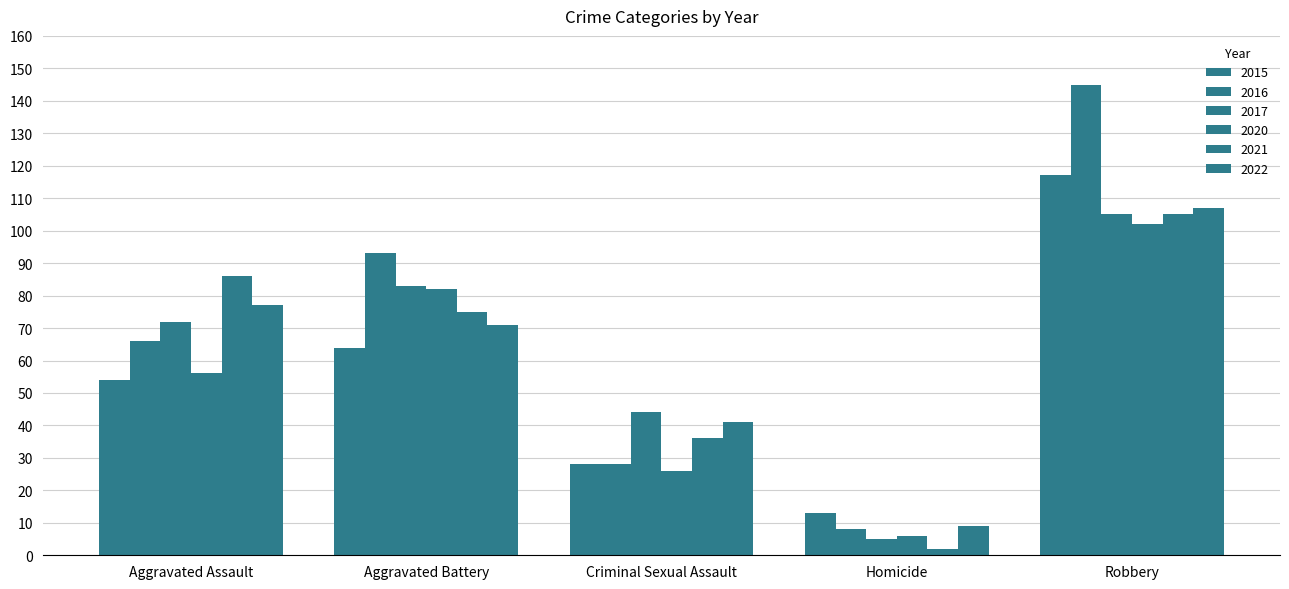

What is the label of the 5th bar from the left?

Robbery